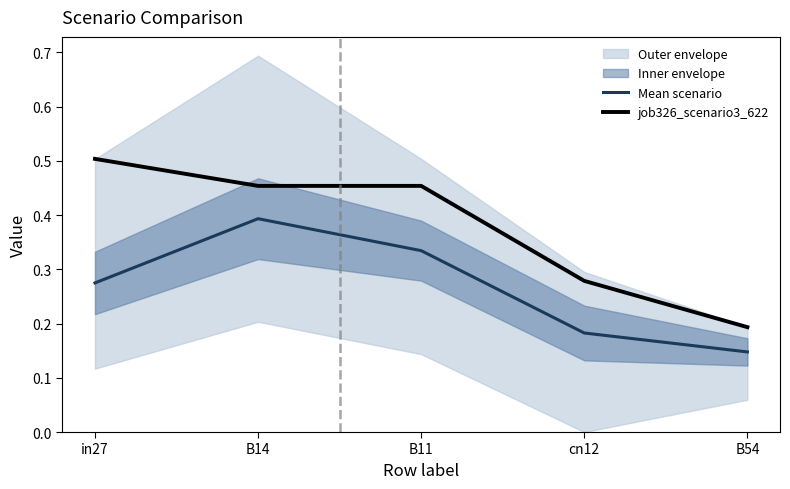

Which has a higher value, in27 or B54?

in27